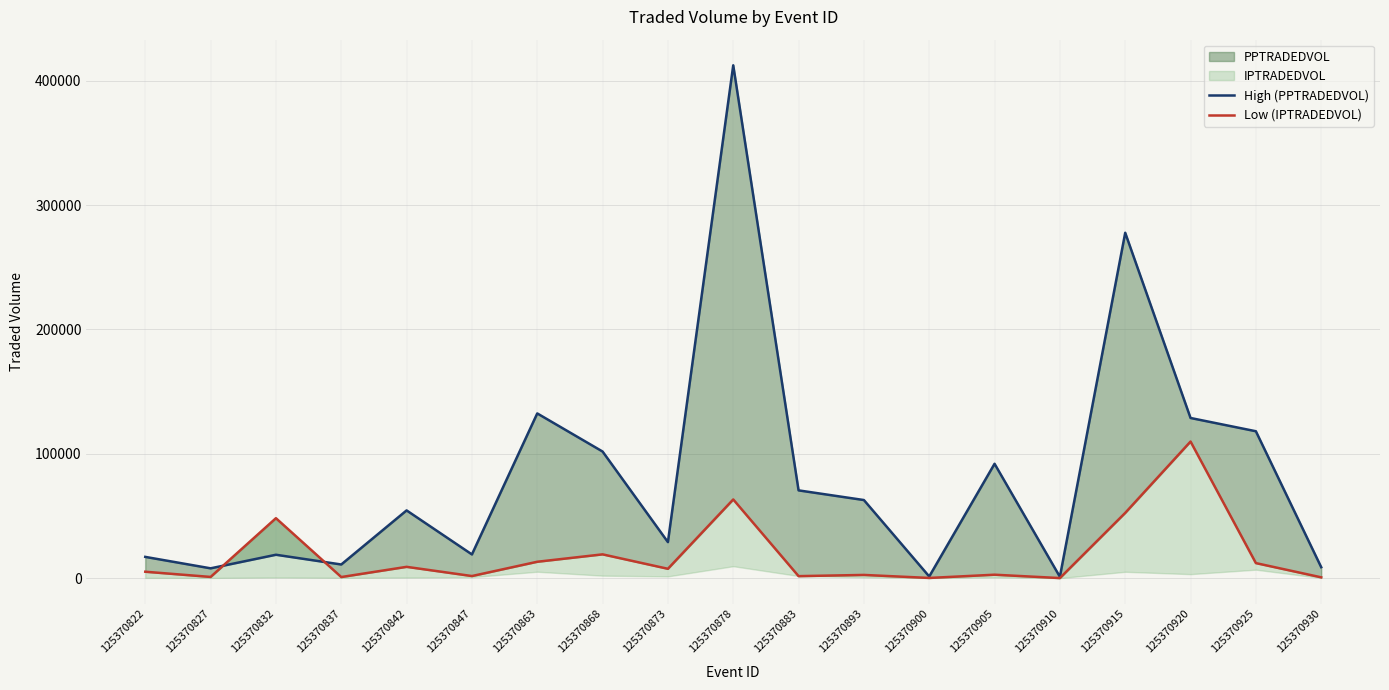

Is it true that High (PPTRADEDVOL) equals 2281.7 at 125370930?

False